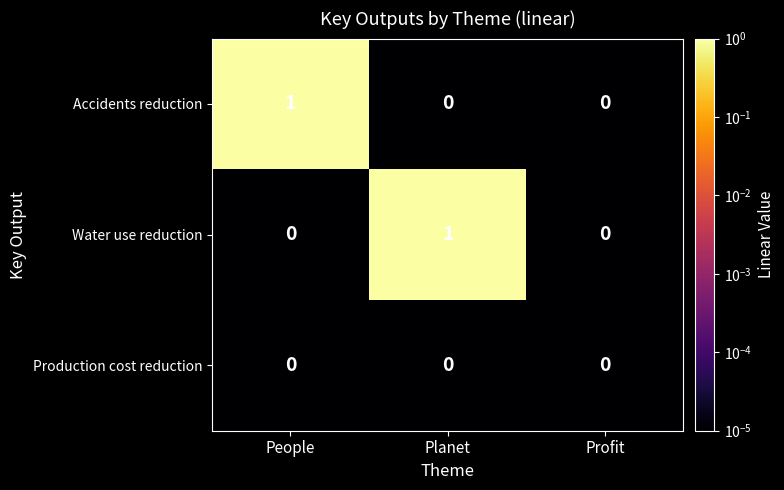

True or false: Production cost reduction has a value of 0 at People.

True